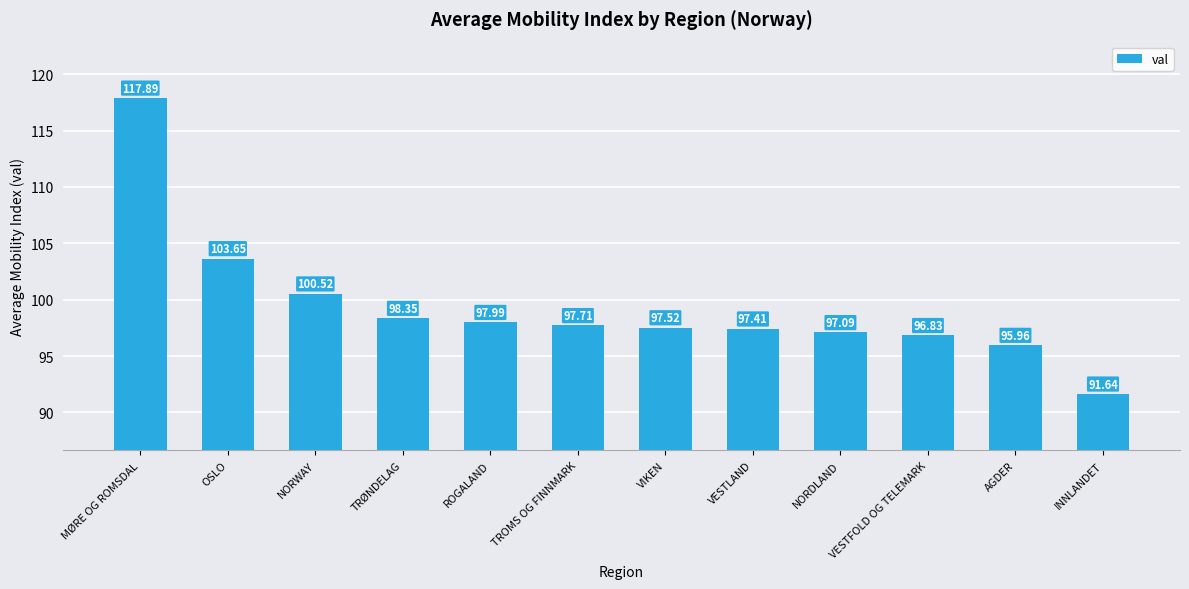

What is the smallest value displayed?

91.6